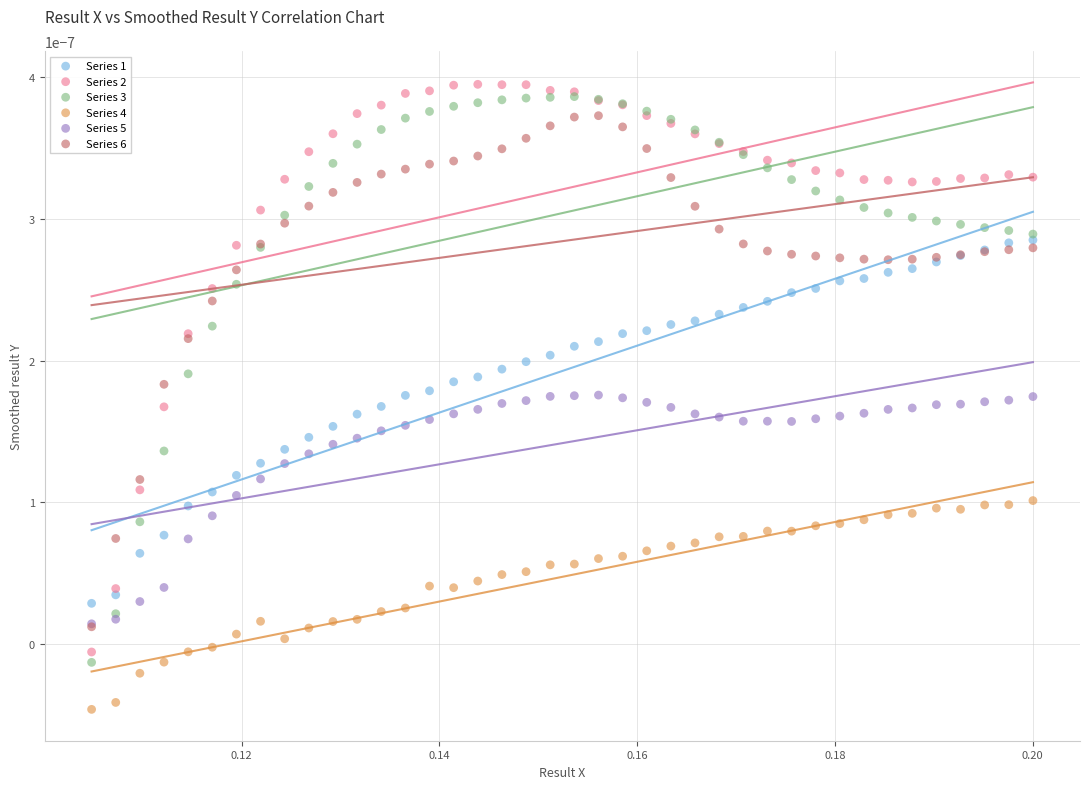

What are all the series names shown in the legend?

Series 1, Series 2, Series 3, Series 4, Series 5, Series 6